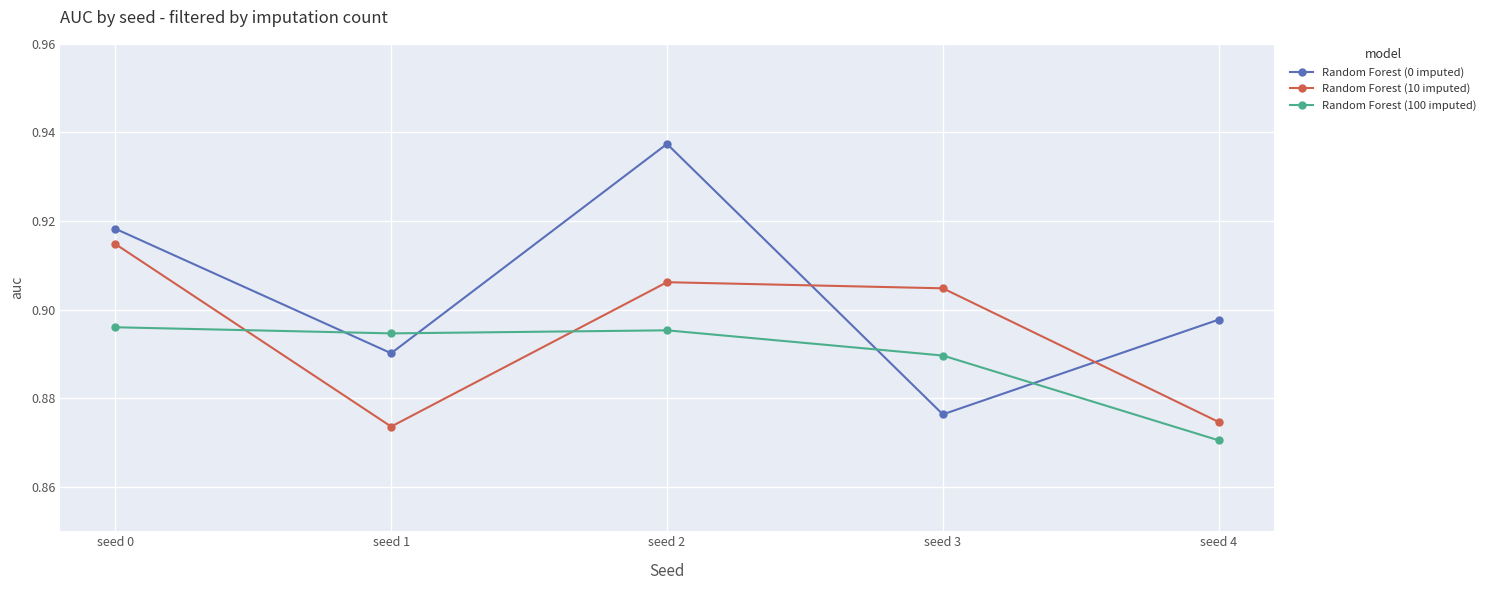

What are all the series names shown in the legend?

Random Forest (0 imputed), Random Forest (10 imputed), Random Forest (100 imputed)